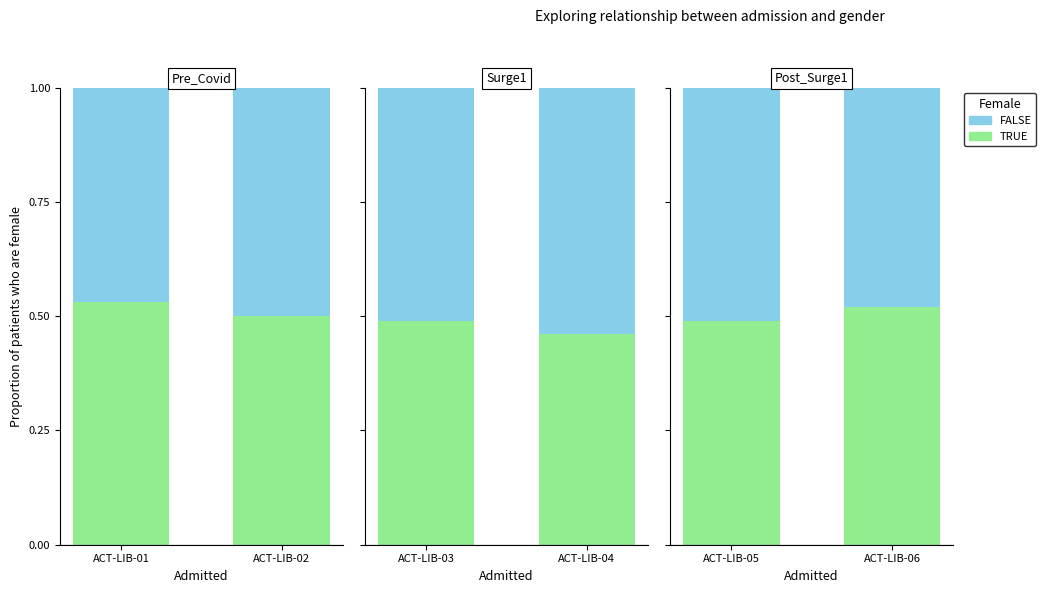

Between ACT-LIB-05 and ACT-LIB-06, which is larger?

ACT-LIB-06